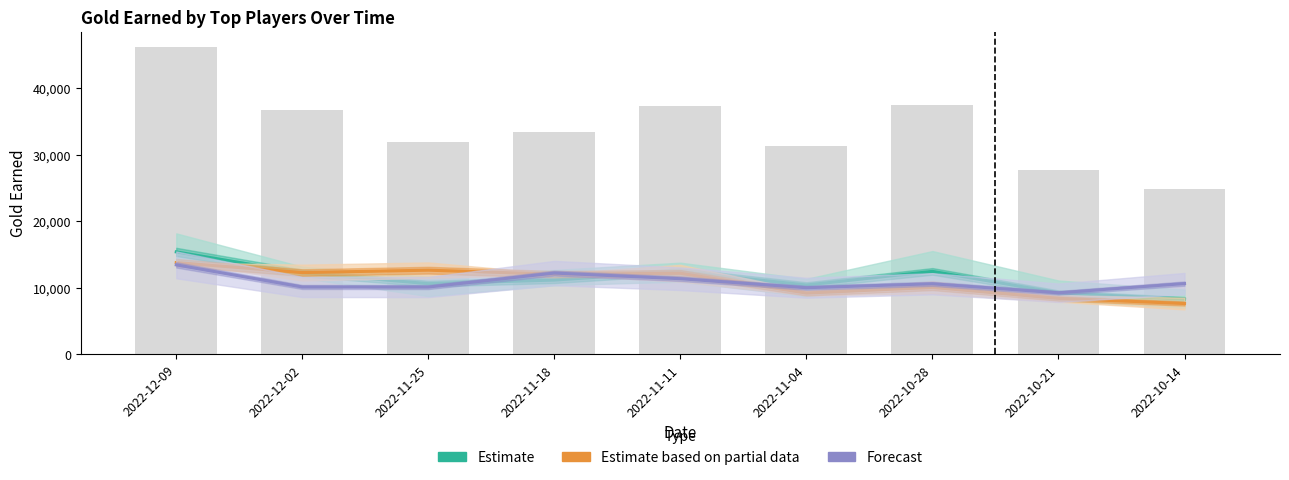

What is the difference between the highest and lowest values at 2022-11-25?

2532.0